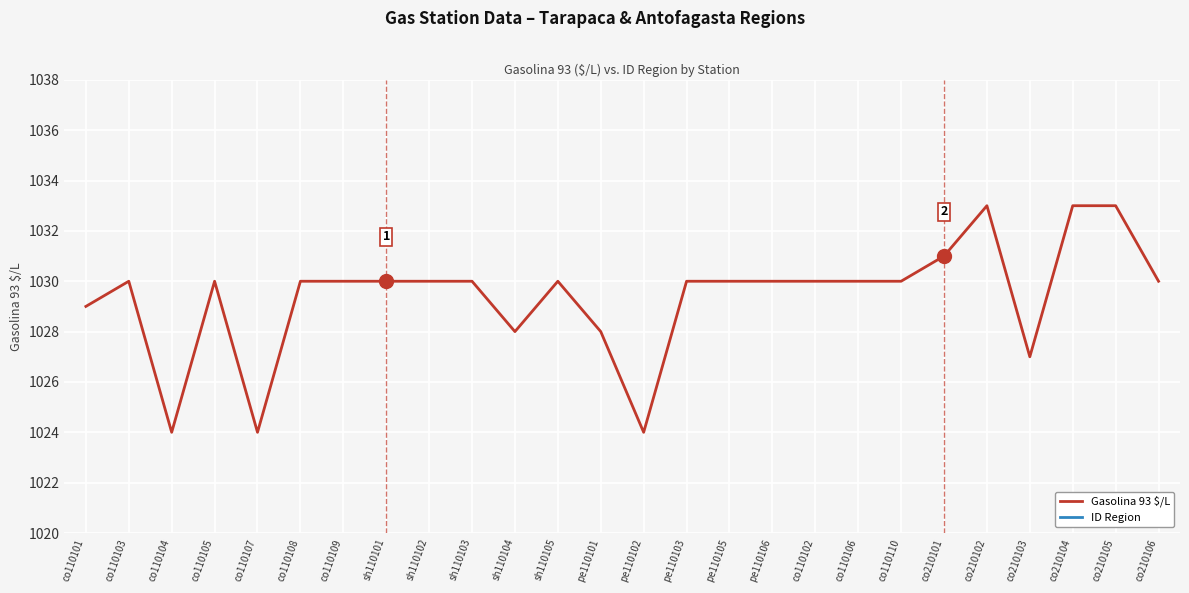

What is the average value of the ID Region series?

1